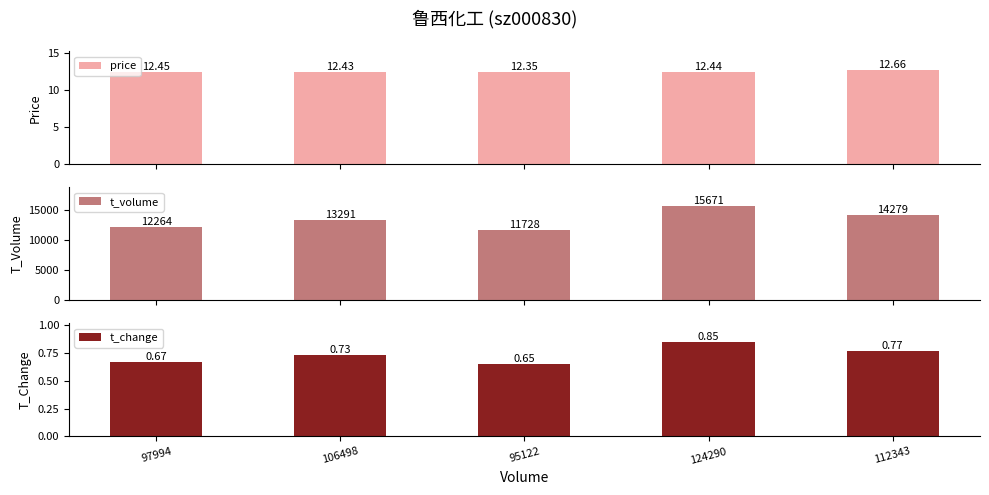

At which label does t_volume first exceed 13291?

124290